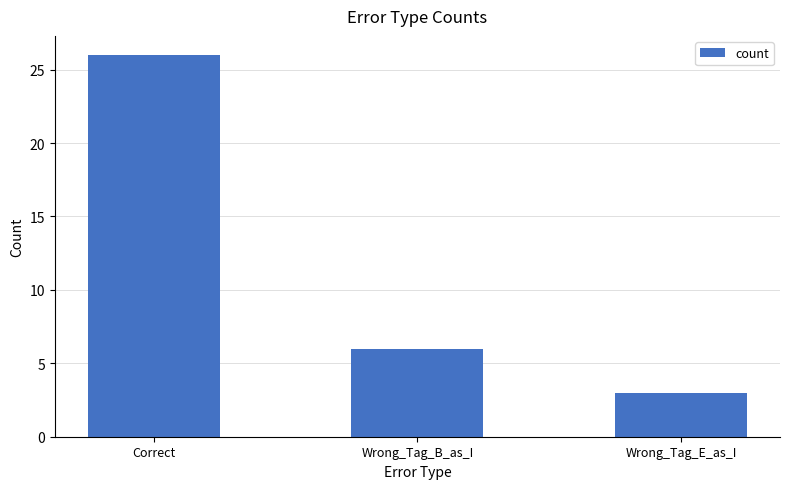

Count the values in the range 3 to 26.

3